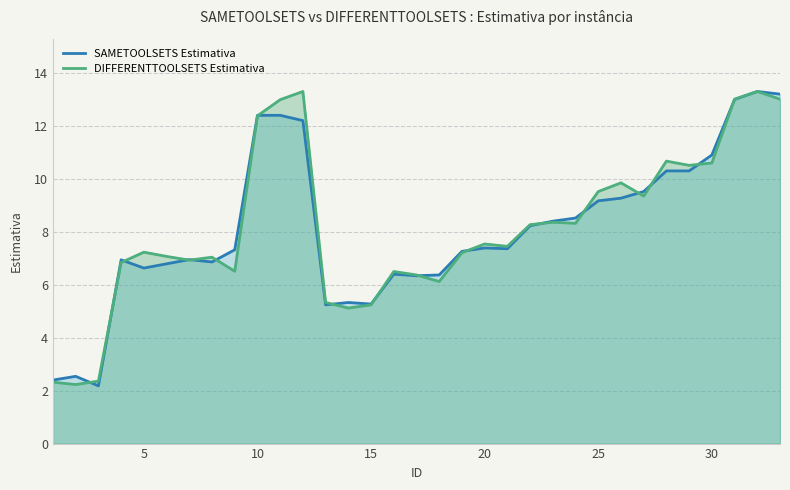

What is the lowest value of the SAMETOOLSETS Estimativa series?

2.2